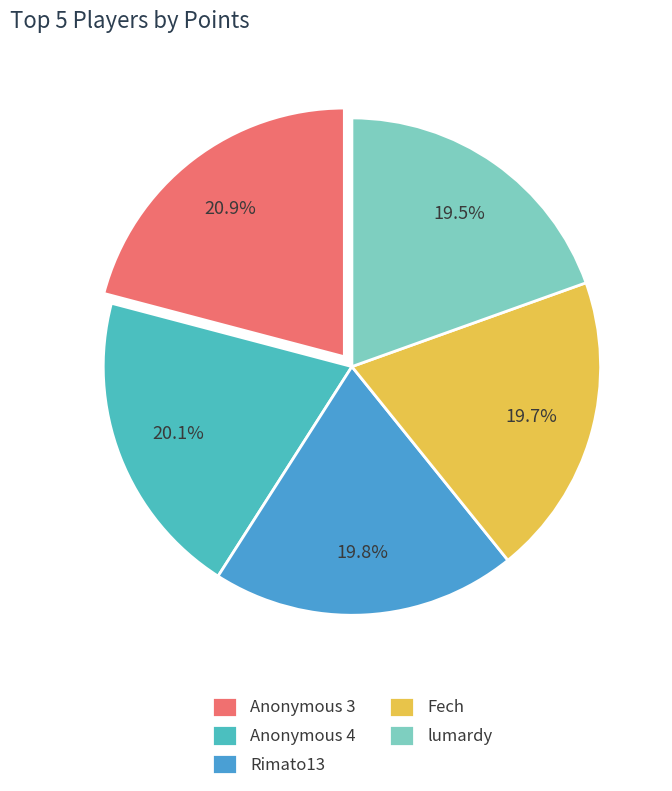

Do lumardy and Anonymous 4 together represent more than half of the pie?

No